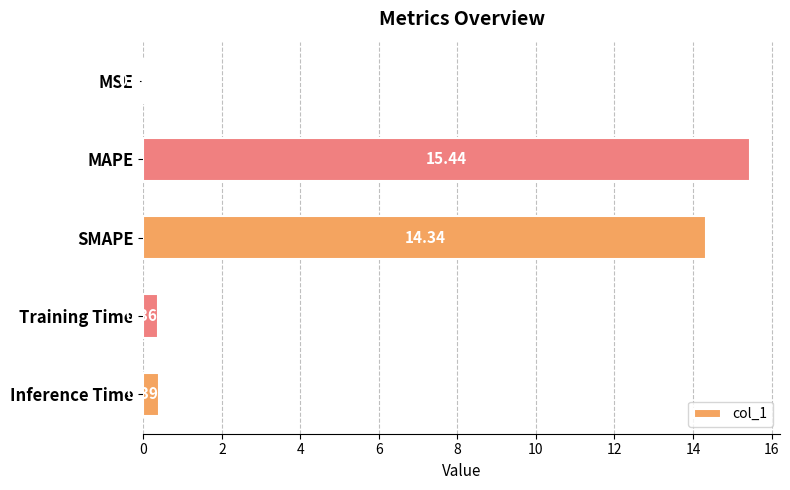

What is the sum of the values at SMAPE and Training Time?

14.7